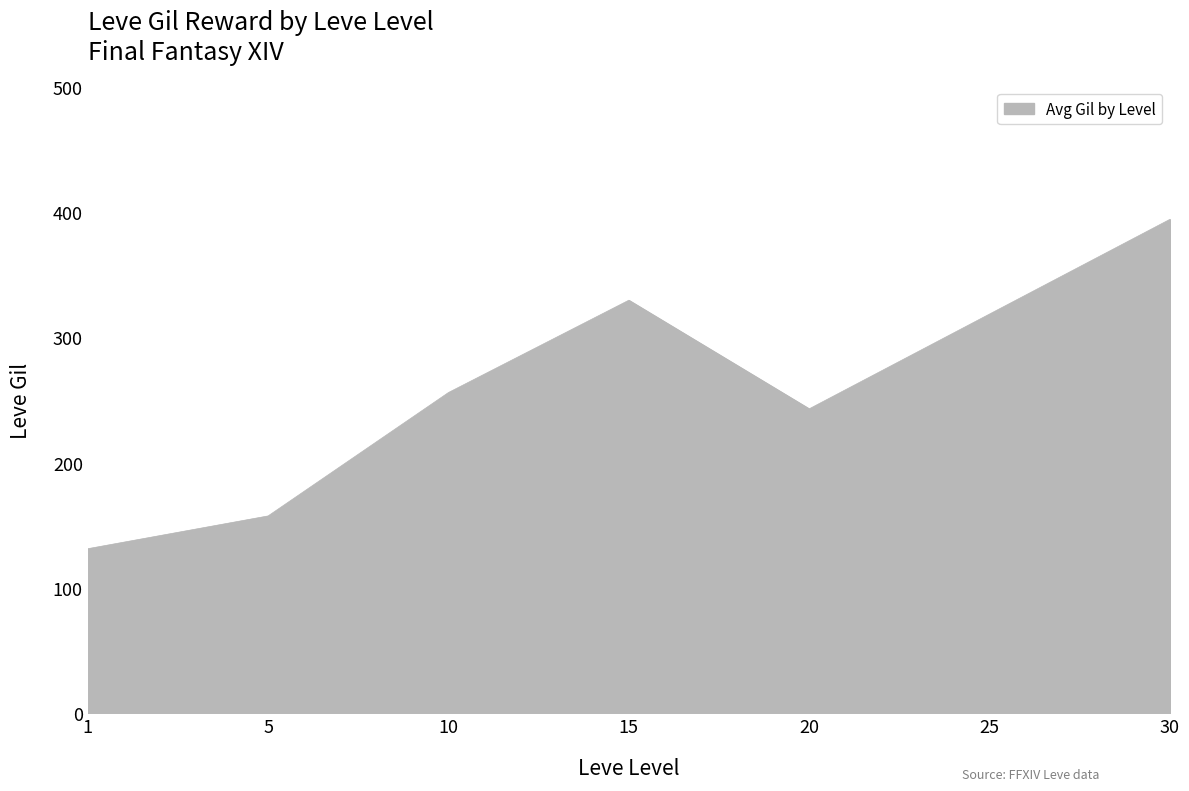

Does the chart have visible grid lines?

No